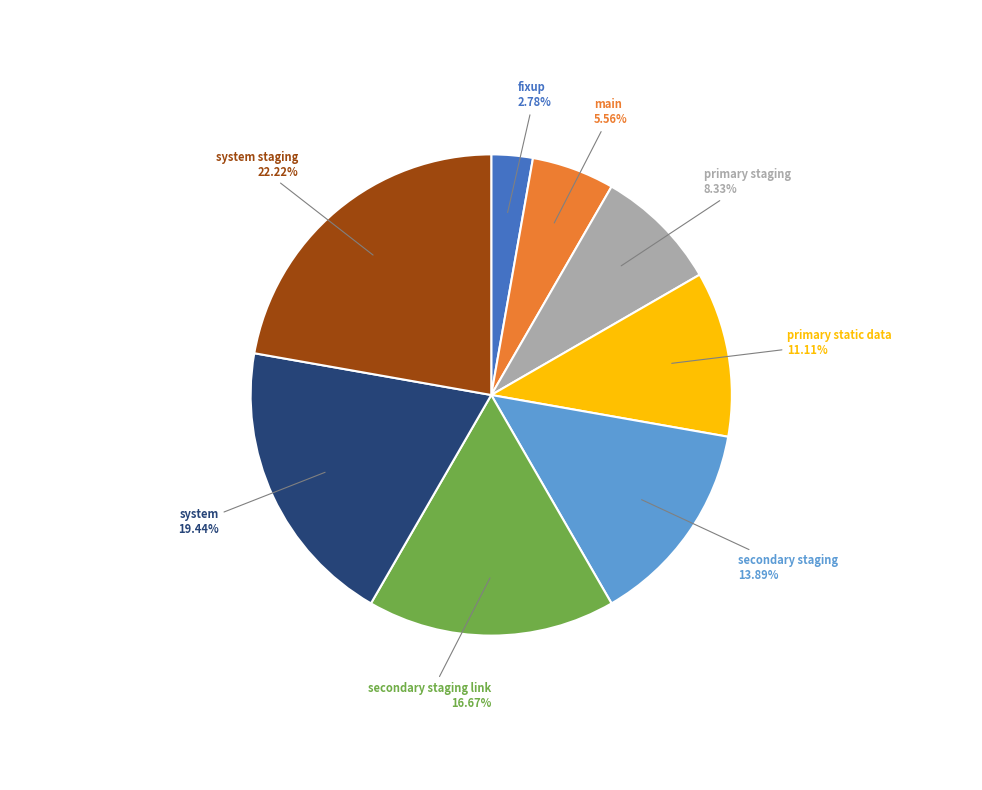

To the nearest percent, what portion does system staging represent?

22%